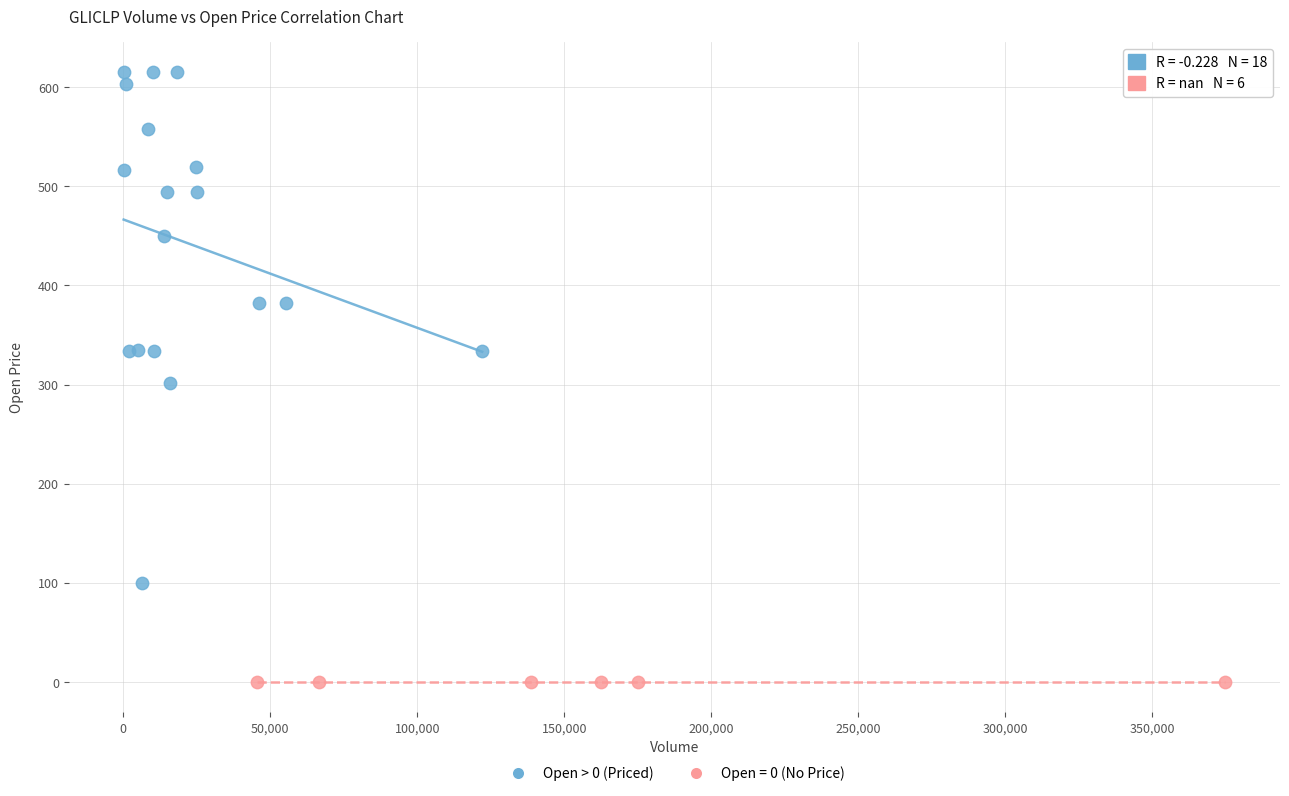

Which series contains the highest Y value?

Open > 0 (Priced)